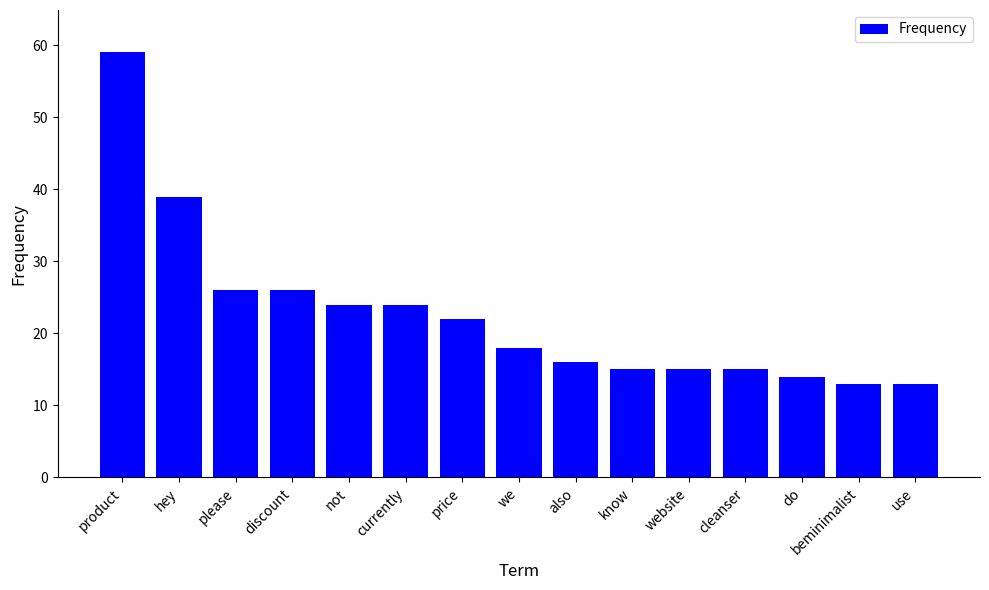

Where is the data nearest to the value 36?

hey